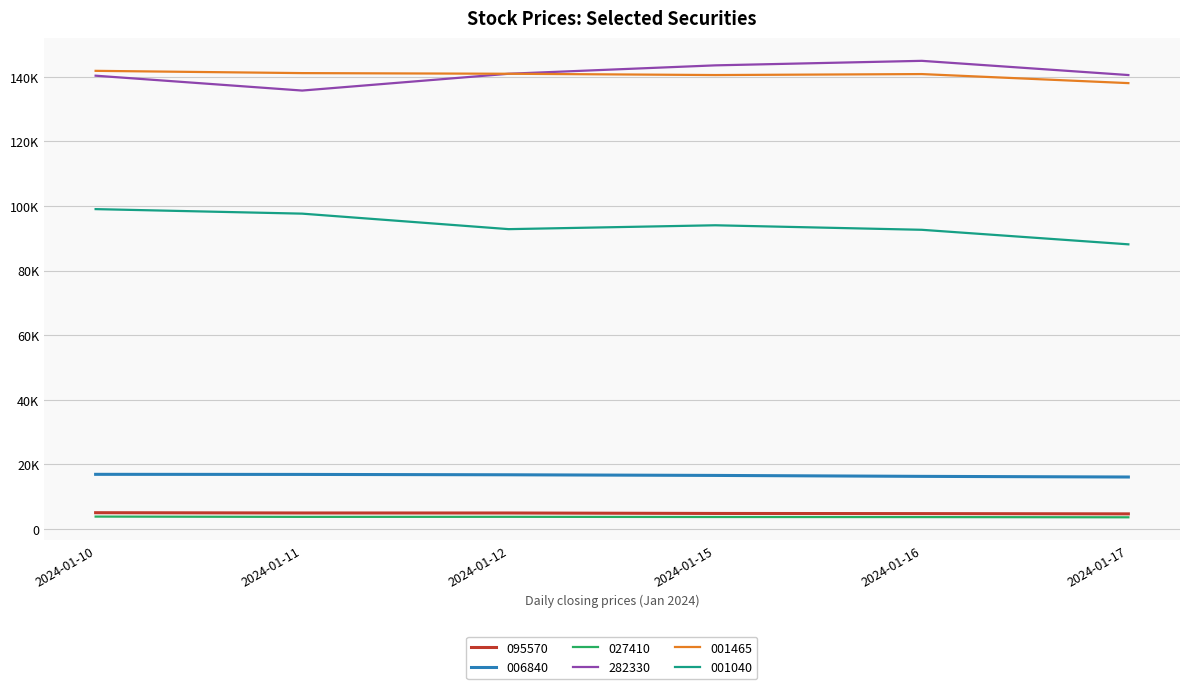

In 001040, how many points are lower than both neighbors (excluding endpoints)?

1